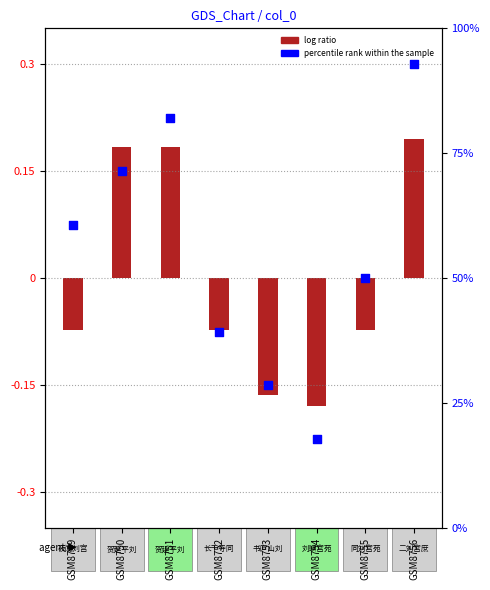

At which category is the sum across all series the highest?

GSM8756